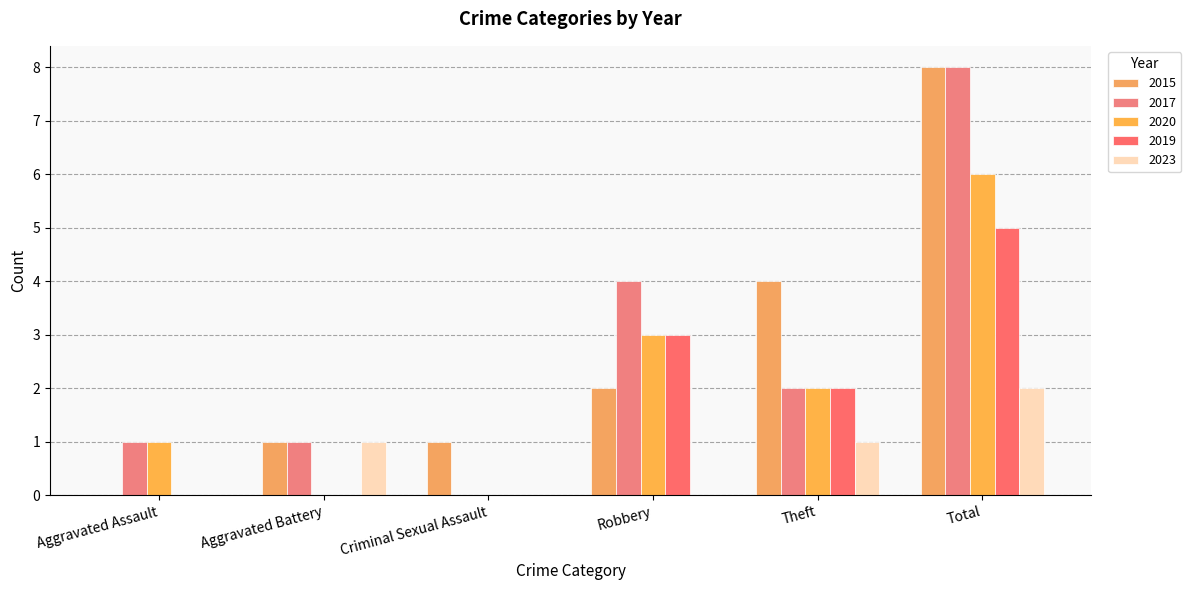

What value does the 2020 series have at Aggravated Assault?

1